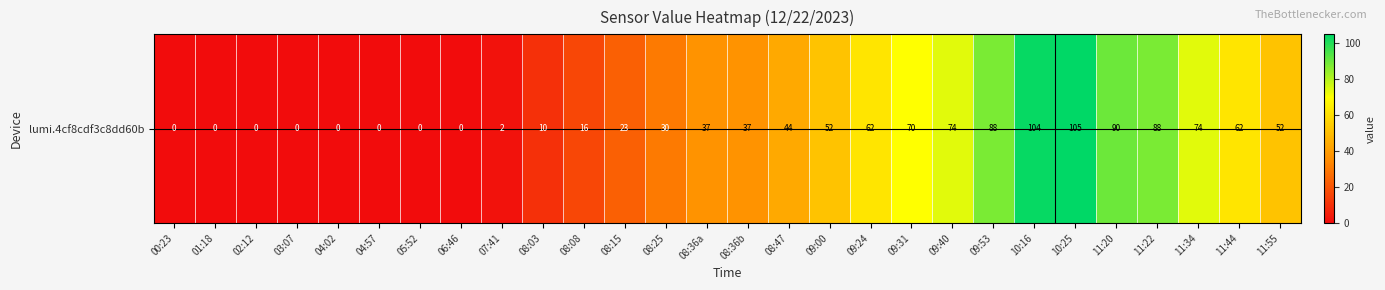

What is the change in value from 04:02 to 08:36b?

+37